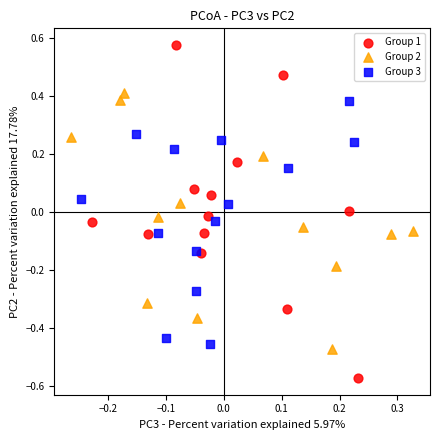

Which series reaches the minimum Y coordinate?

Group 1